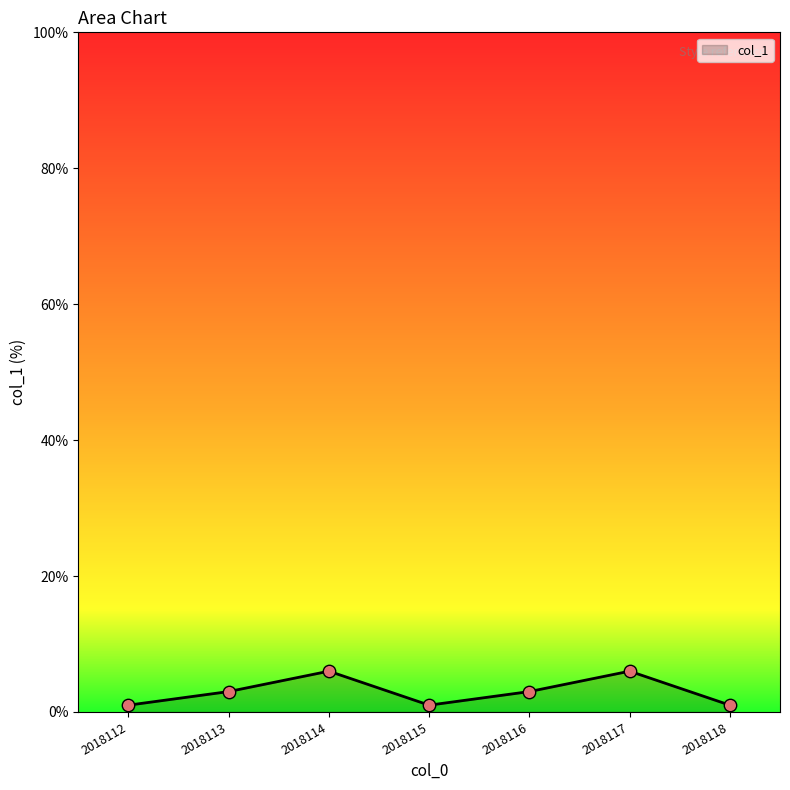

Between 2018118 and 2018117, which is larger?

2018117